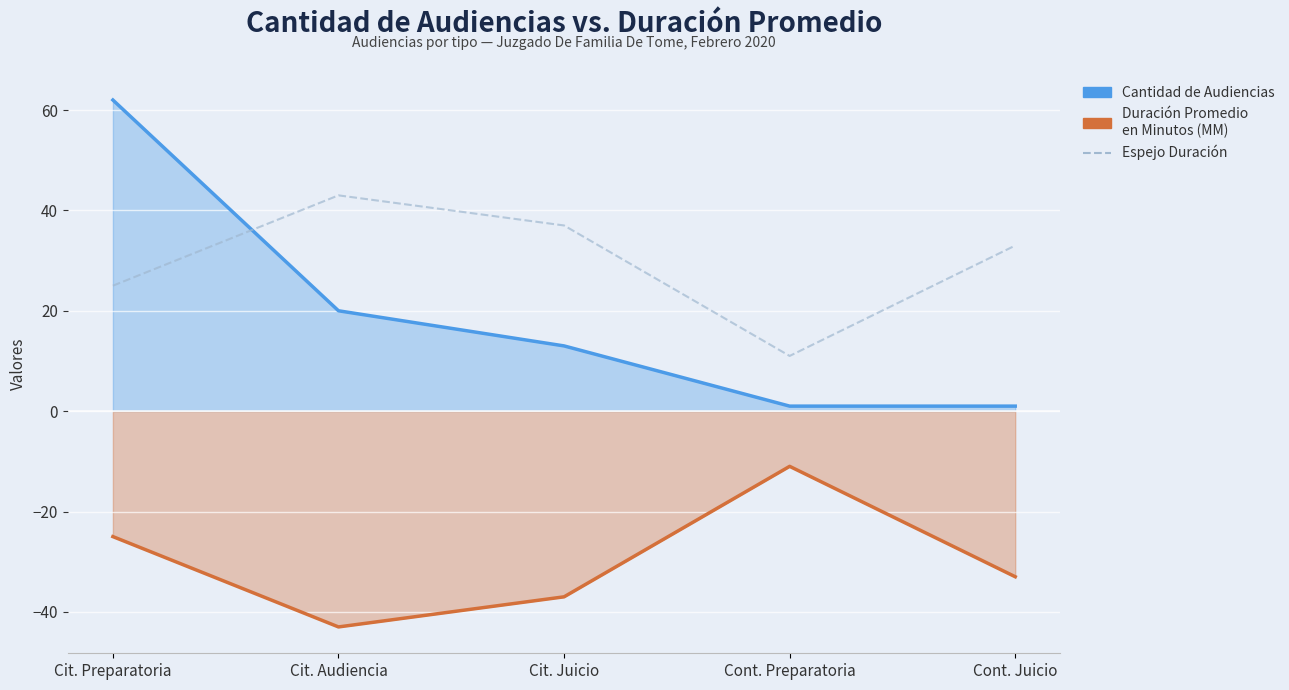

What is the difference between the maximum and minimum values in the Cantidad de Audiencias series?

61